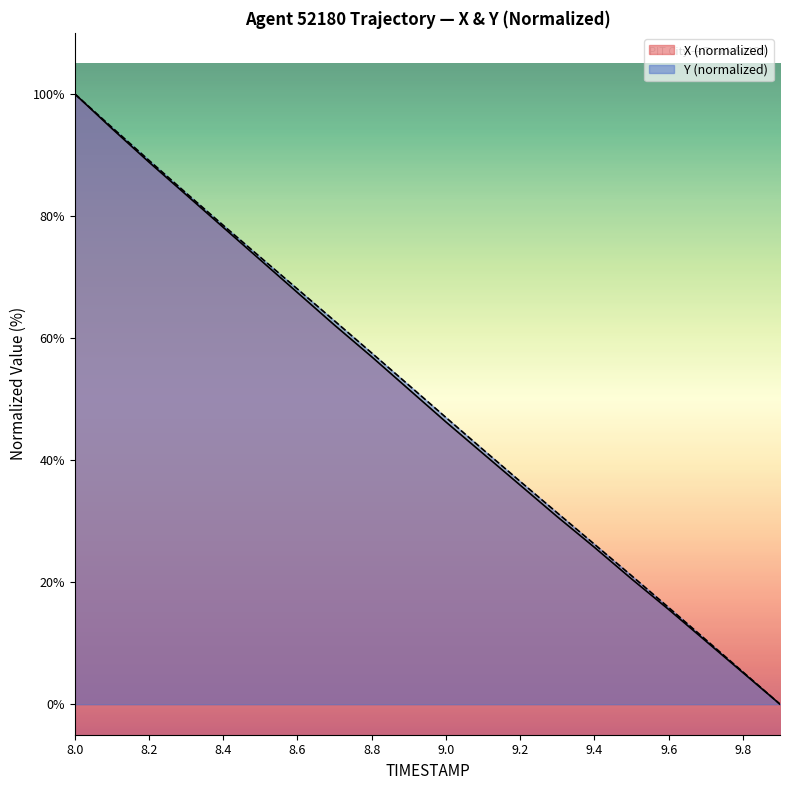

True or false: X (normalized) has a value of 25.6 at 8.4.

False